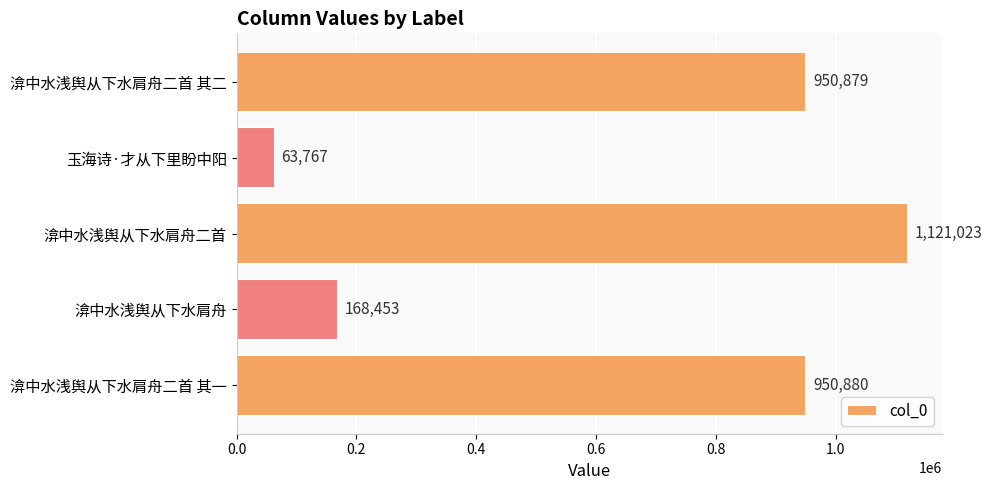

The value at 渰中水浅舆从下水肩舟二首 其一 is 421006. True or false?

False